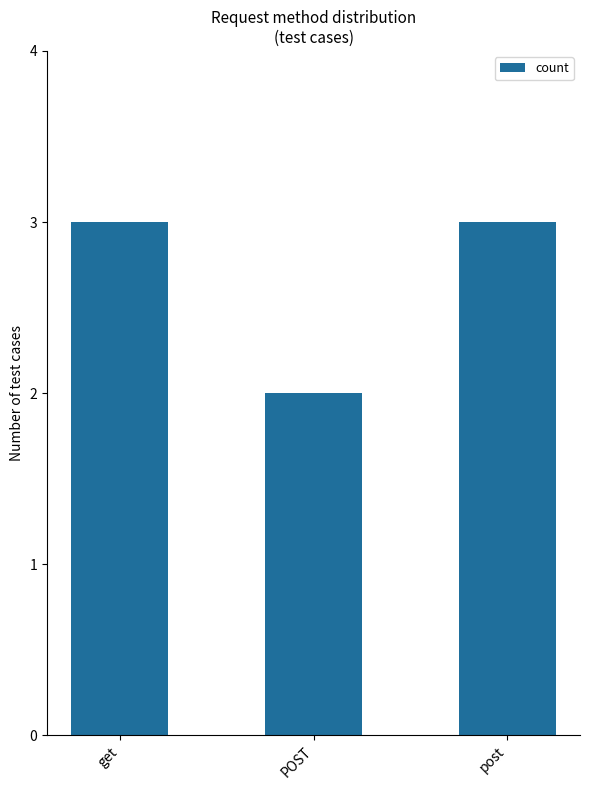

Does the chart contain stacked bars?

No